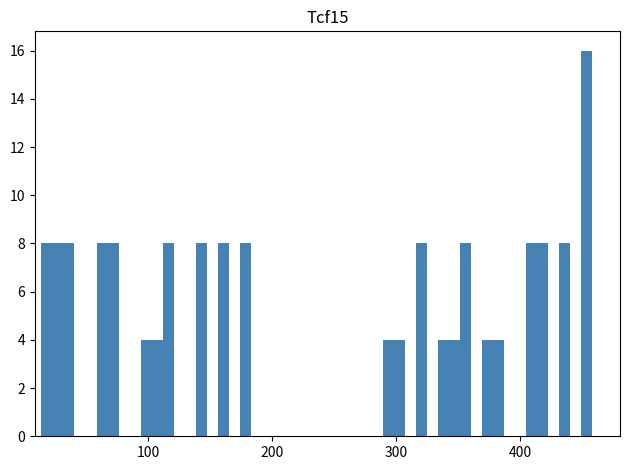

Read against the x-axis, roughly where is the centre of the tallest bar?

450